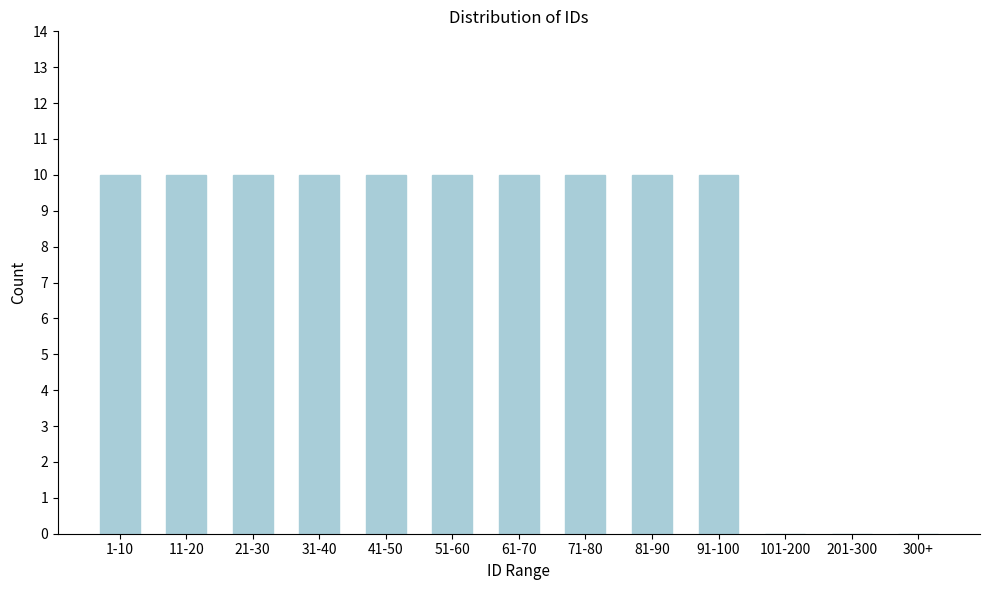

Reading left to right, what are all the values shown in this chart?

1-10=10	11-20=10	21-30=10	31-40=10	41-50=10	51-60=10	61-70=10	71-80=10	81-90=10	91-100=10	101-200=0	201-300=0	300+=0